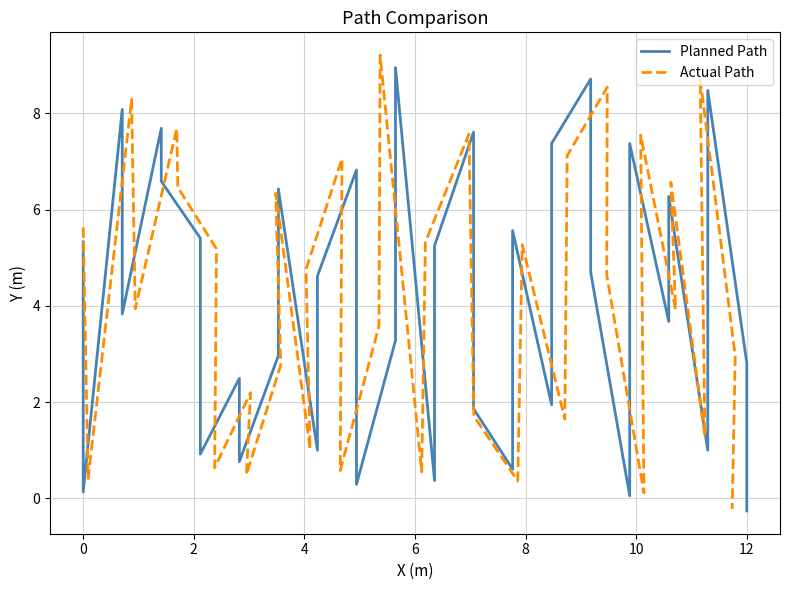

What is the sum of all Actual Path values?

149.8